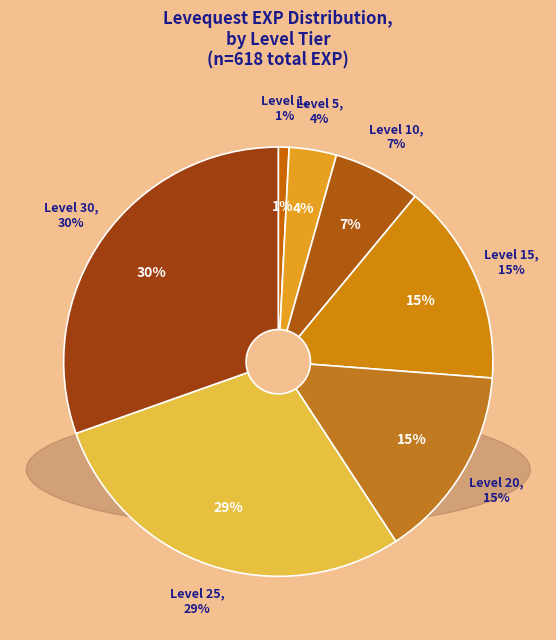

Does 31 account for over 50% of the chart?

No